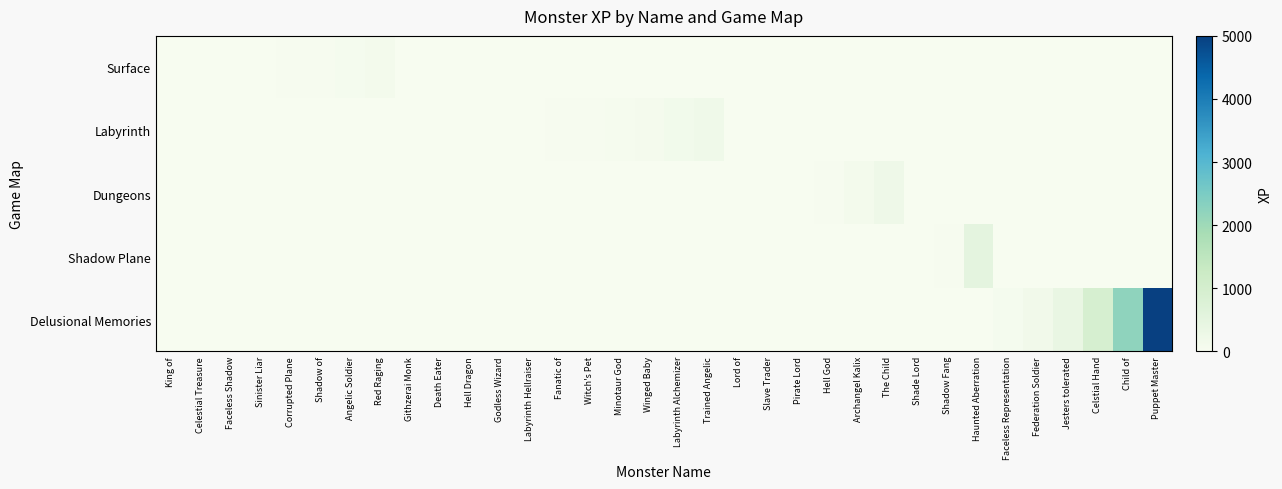

List the series in order of their peak value, highest first.

Delusional Memories, Shadow Plane, Dungeons, Labyrinth, Surface